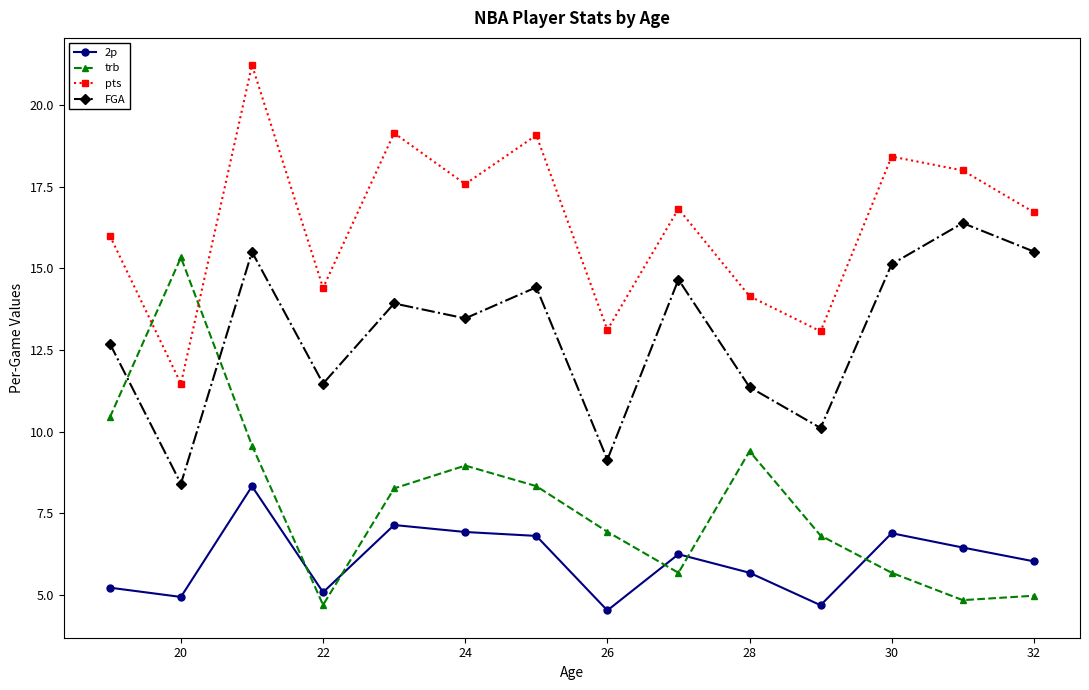

What is the highest value of the trb series?

15.3